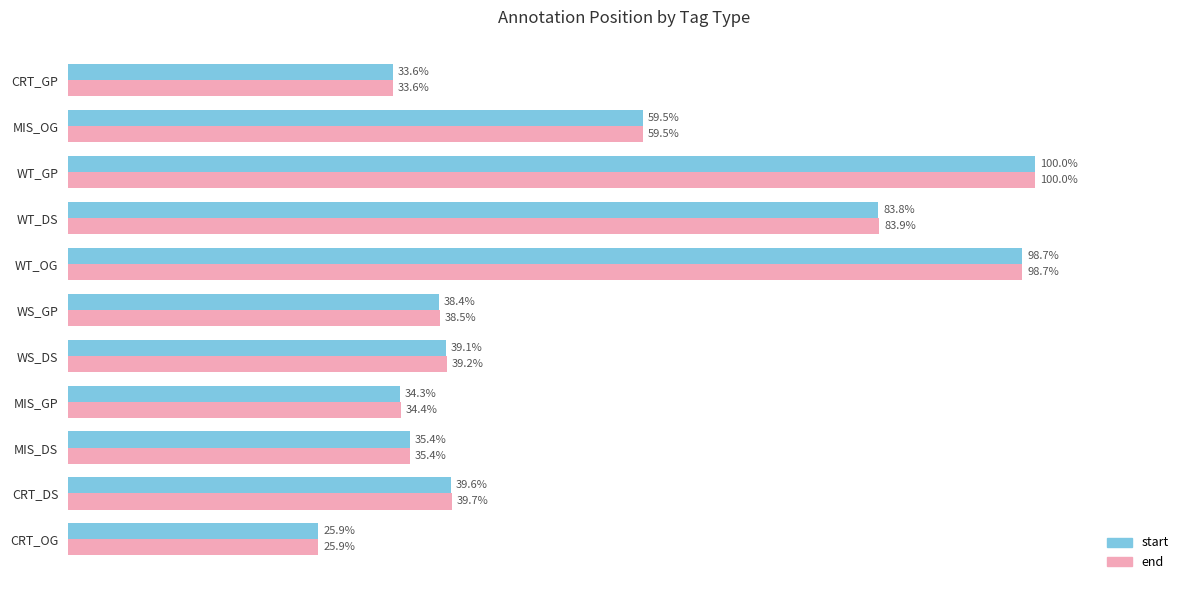

Which category has the lowest value across all series?

CRT_OG